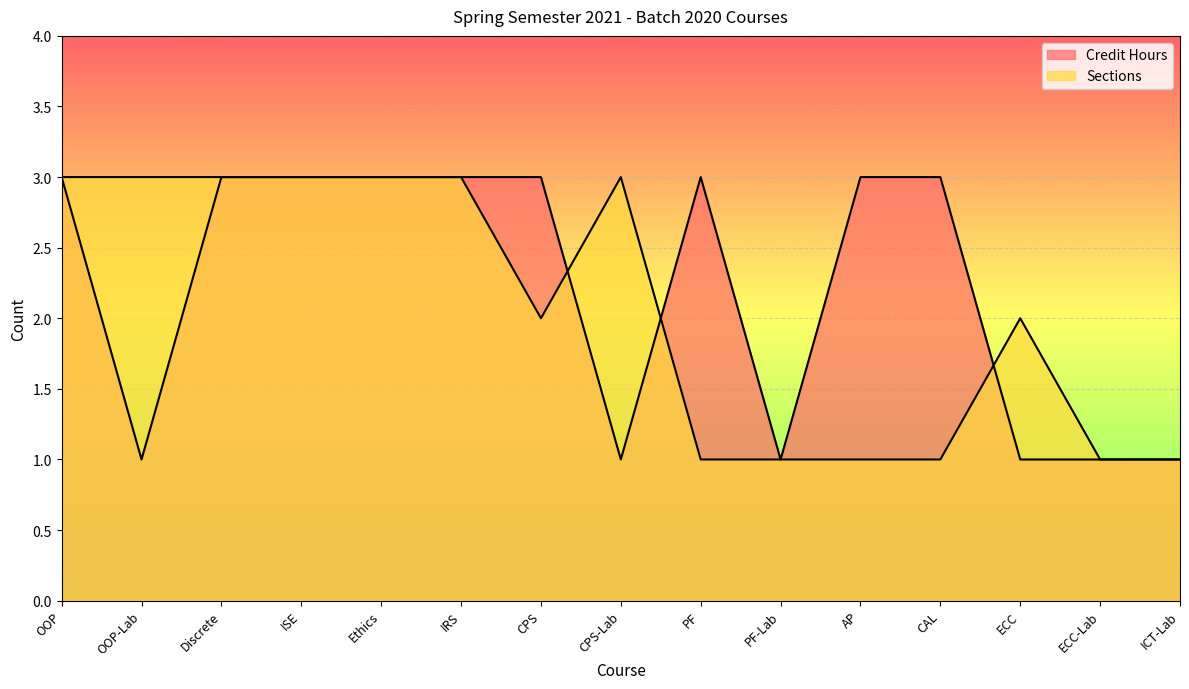

Reading left to right, extract all data points from this chart.

Credit Hours: OOP=3	OOP-Lab=1	Discrete=3	ISE=3	Ethics=3	IRS=3	CPS=3	CPS-Lab=1	PF=3	PF-Lab=1	AP=3	CAL=3	ECC=1	ECC-Lab=1	ICT-Lab=1
Sections: OOP=3	OOP-Lab=3	Discrete=3	ISE=3	Ethics=3	IRS=3	CPS=2	CPS-Lab=3	PF=1	PF-Lab=1	AP=1	CAL=1	ECC=2	ECC-Lab=1	ICT-Lab=1